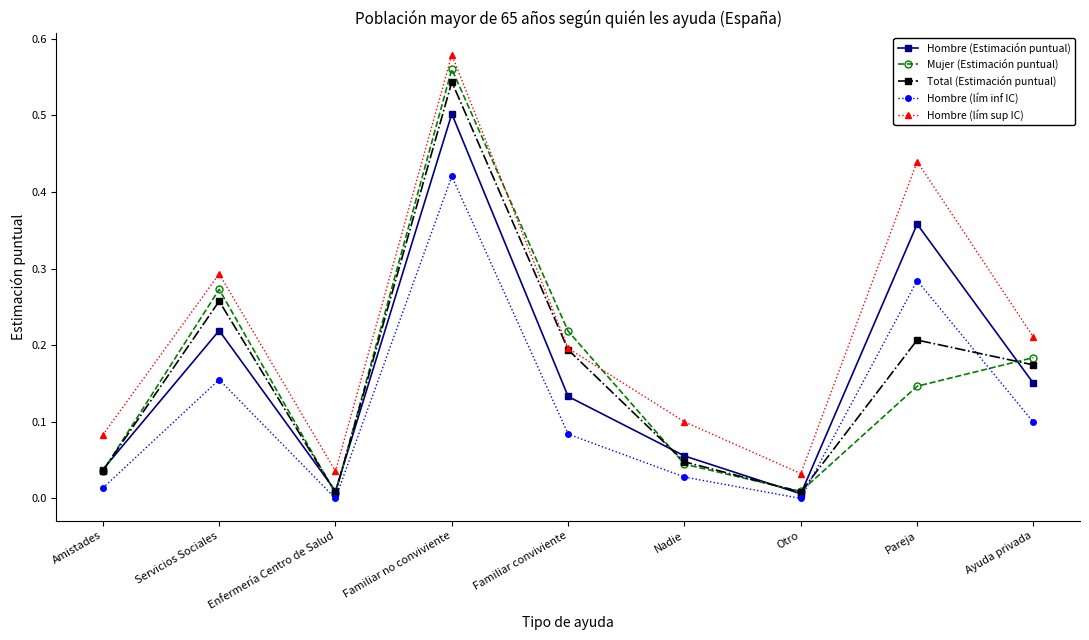

The Mujer (Estimación puntual) series shows 0.2 at Ayuda privada. True or false?

True